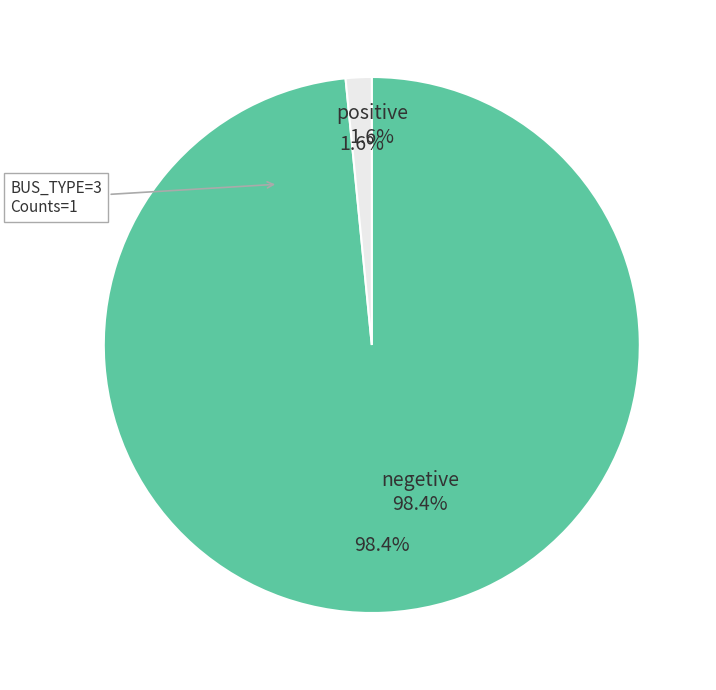

True or false: BUS_TYPE_3 accounts for 1% of the total.

False